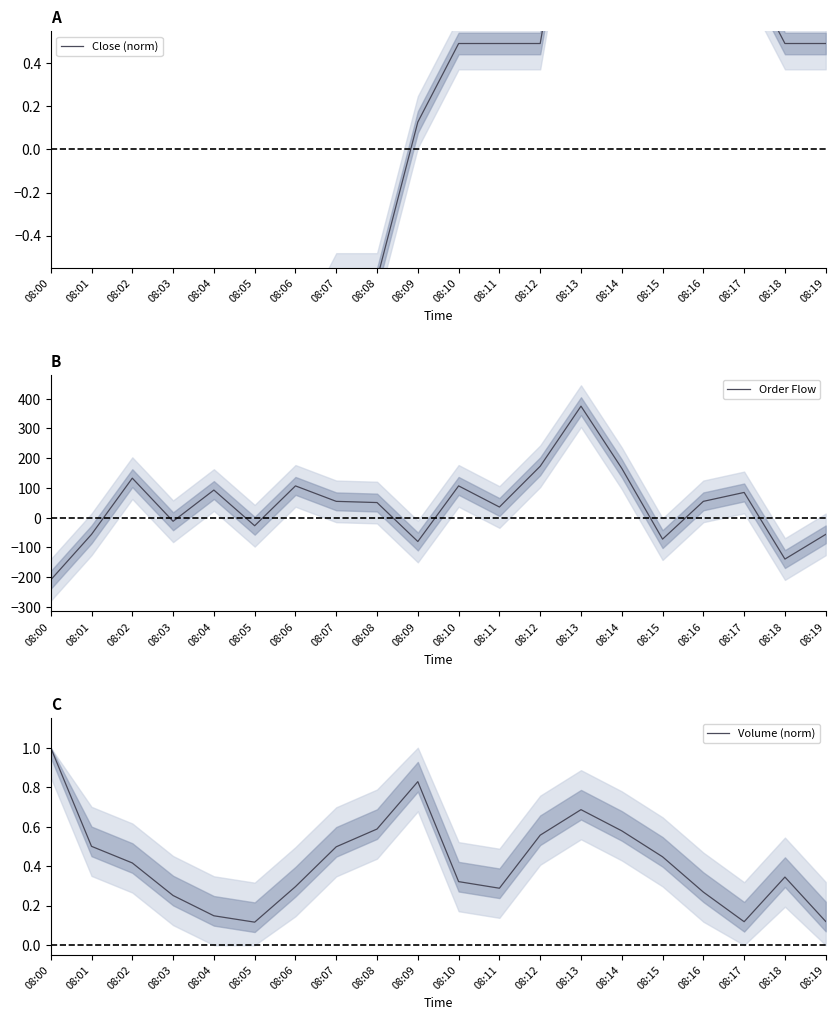

What is the total value across all series at 08:08?

51.0